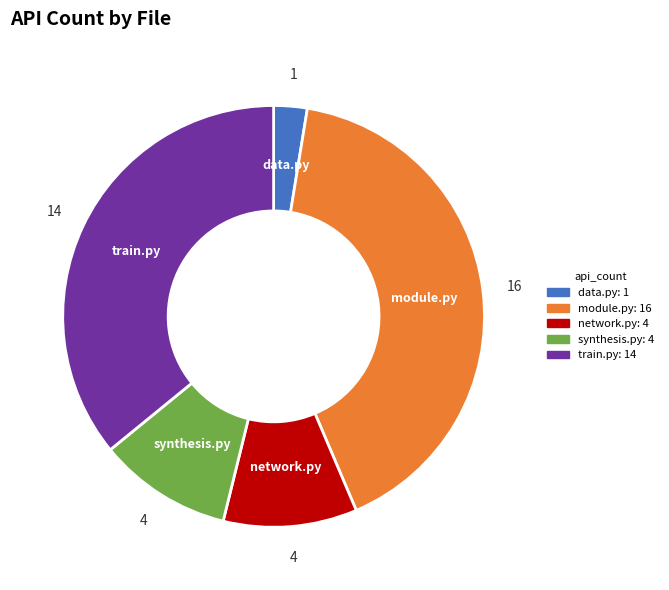

What is the smallest slice in the pie chart?

data.py